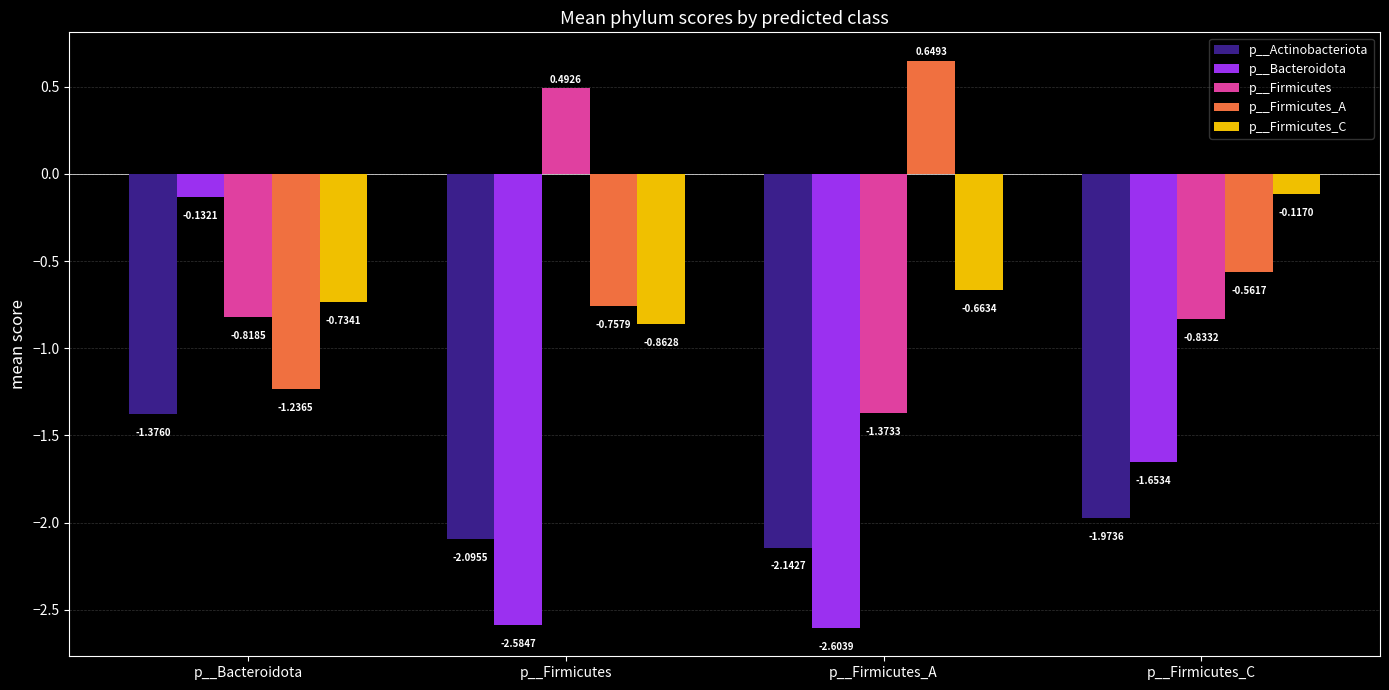

What is the sum of all p__Bacteroidota values?

-7.0